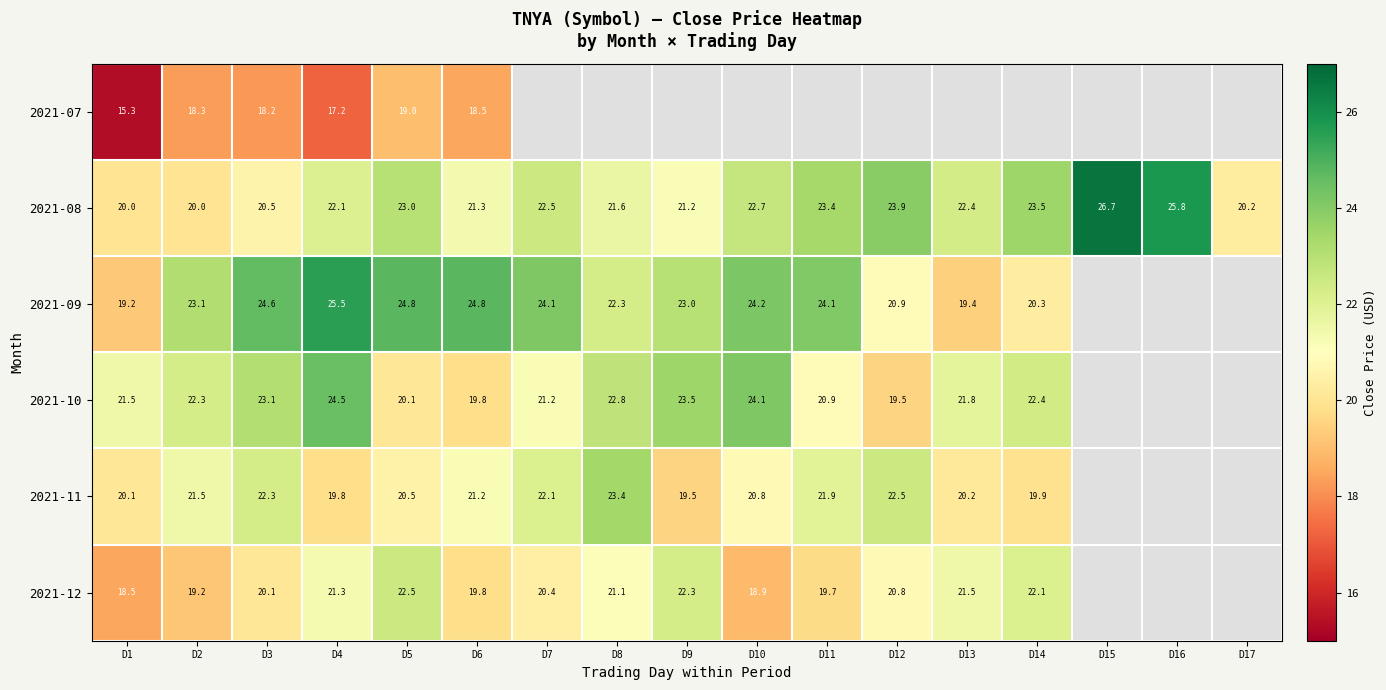

Which category has the lowest value across all series?

D1